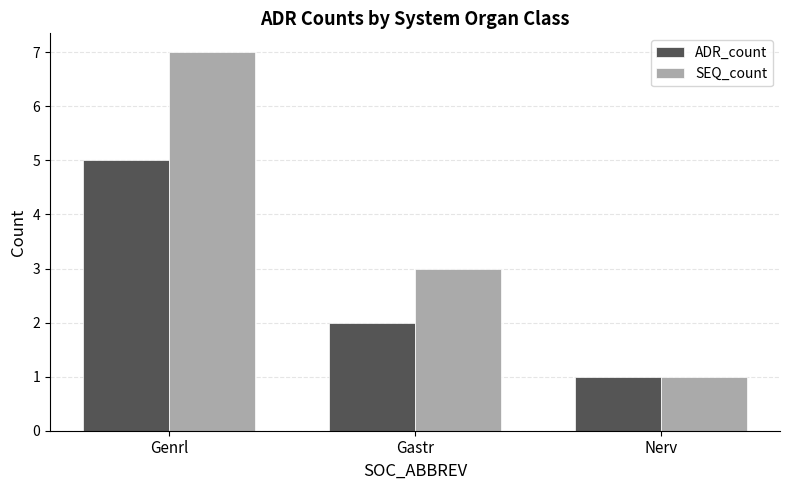

What is the sum of the ADR_count values at Gastr and Nerv?

3